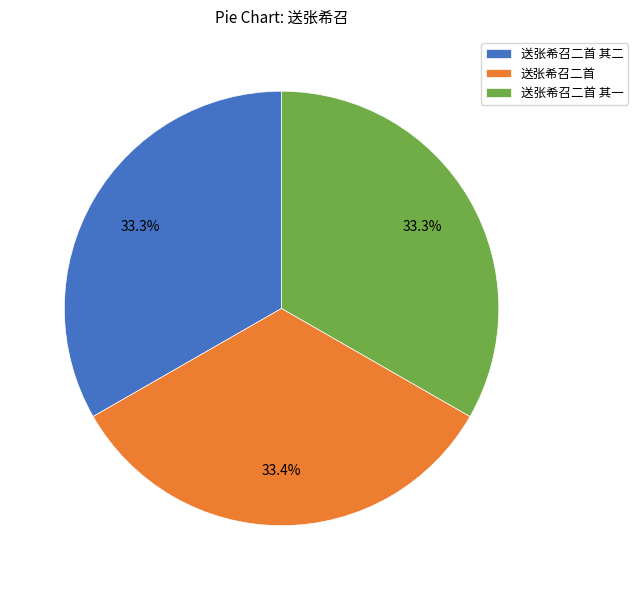

To the nearest percent, what is the combined percentage of 送张希召二首 其二 and 送张希召二首?

67%